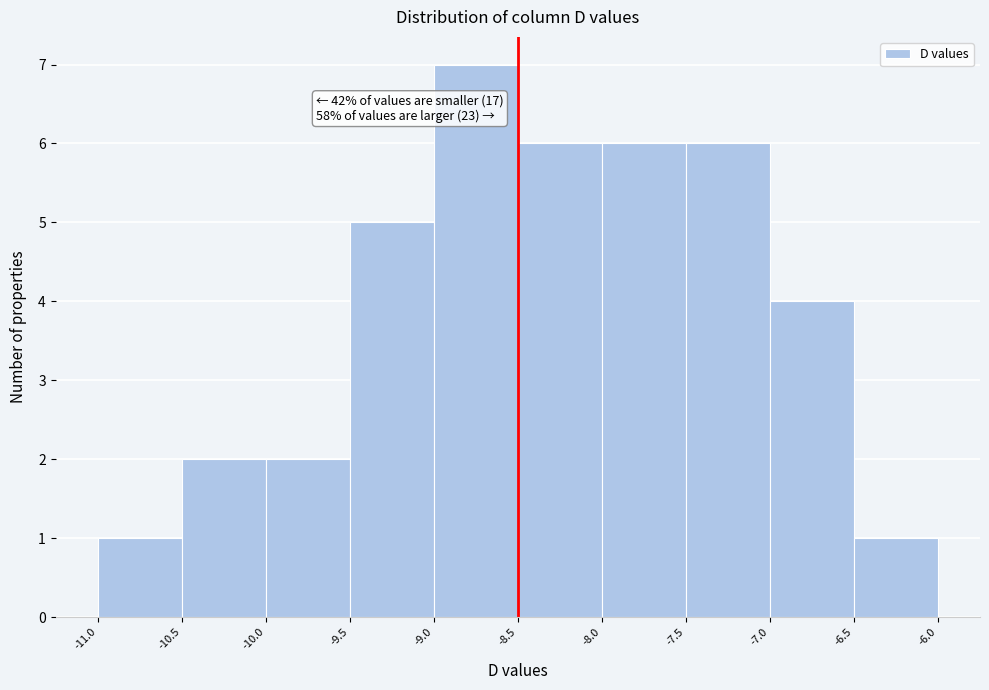

Which range on the x-axis has the tallest bar?

-9.0 to -8.5